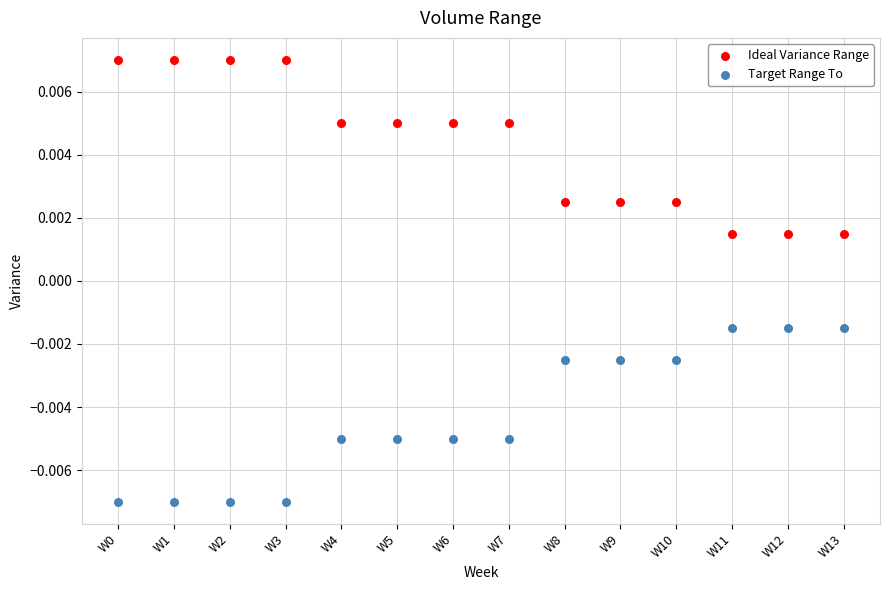

Which series contains the lowest Y value?

Target Range To